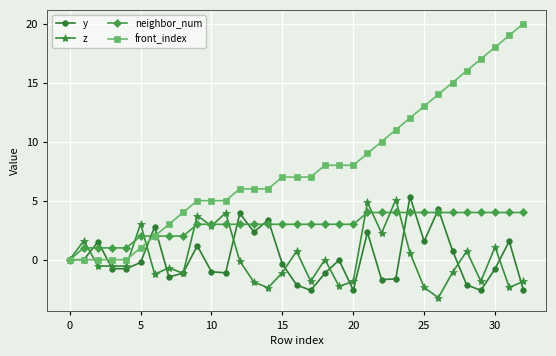

What is the greatest value displayed?

20.0